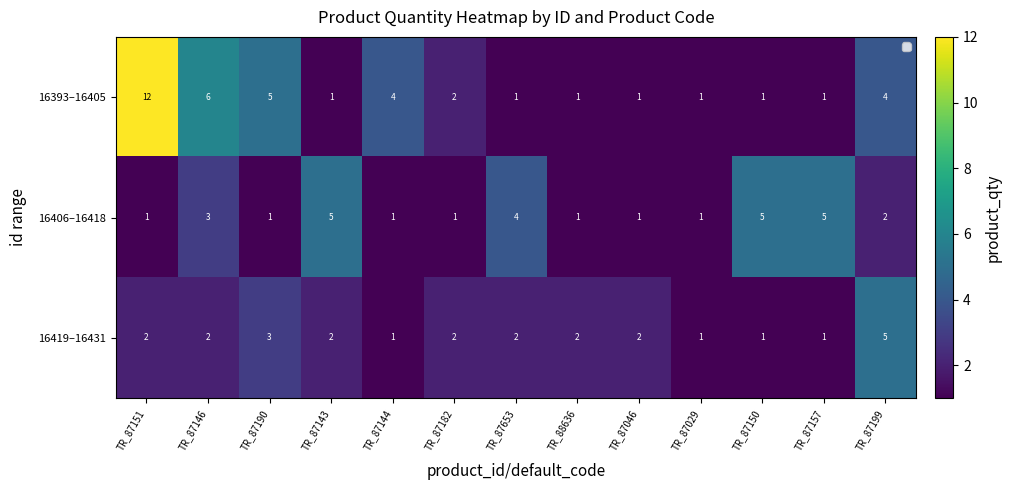

Between TR_88636 and TR_87653, which is larger?

TR_88636